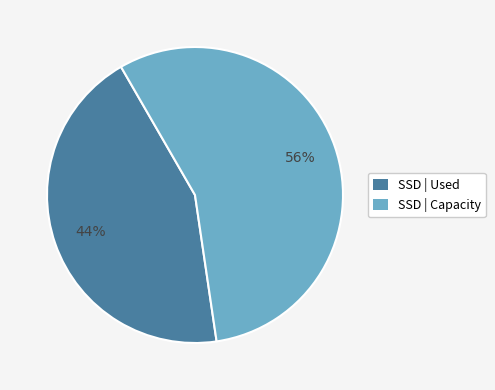

To the nearest percent, what is the average slice percentage?

50%